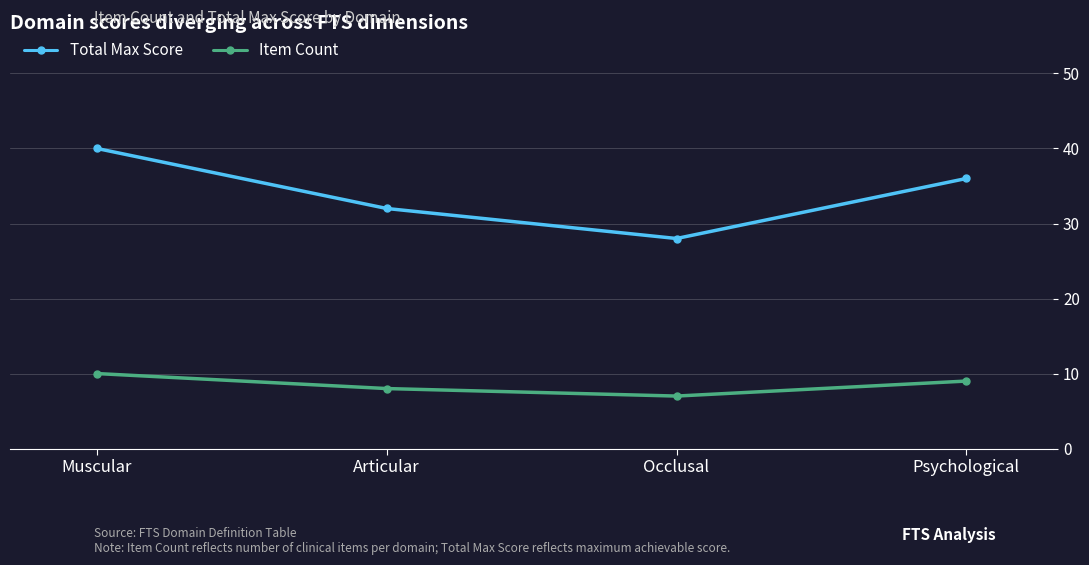

What is the difference between the highest and lowest values at Occlusal?

21